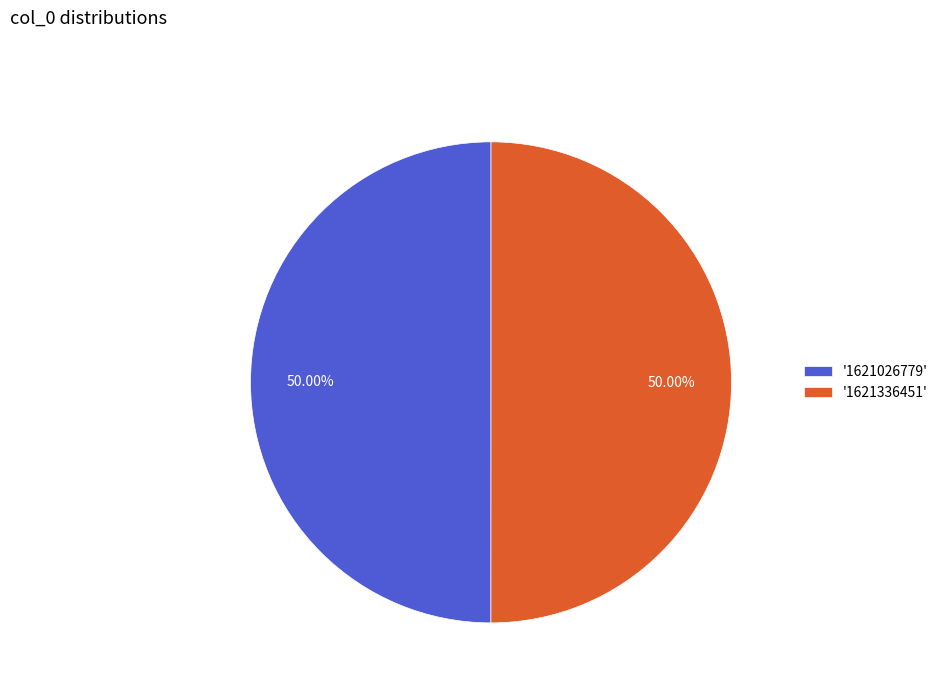

Combined, do '1621026779' and '1621336451' account for over 50%?

Yes